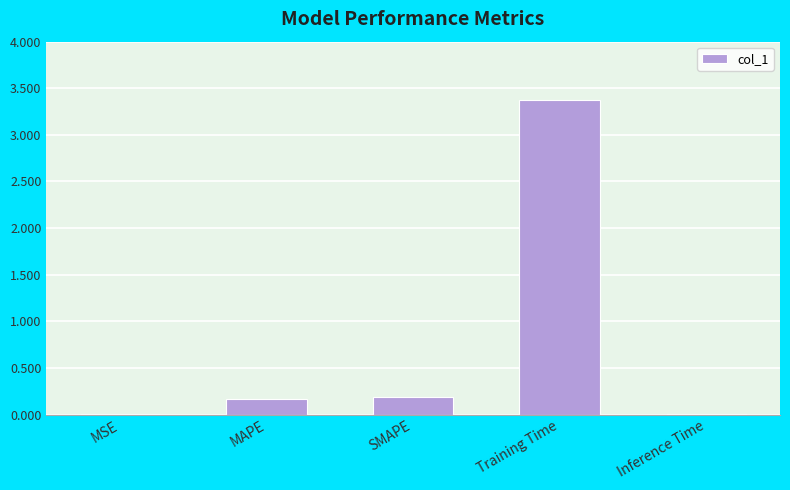

Read the value at Training Time.

3.4